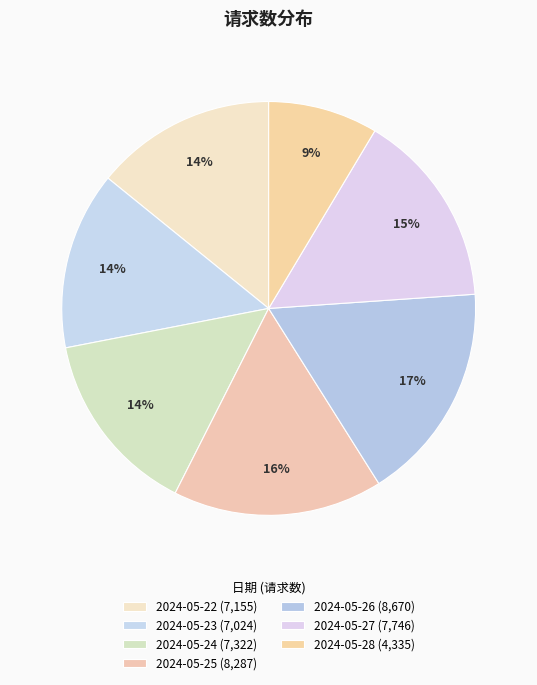

Is there any slice that represents more than half of the pie?

No